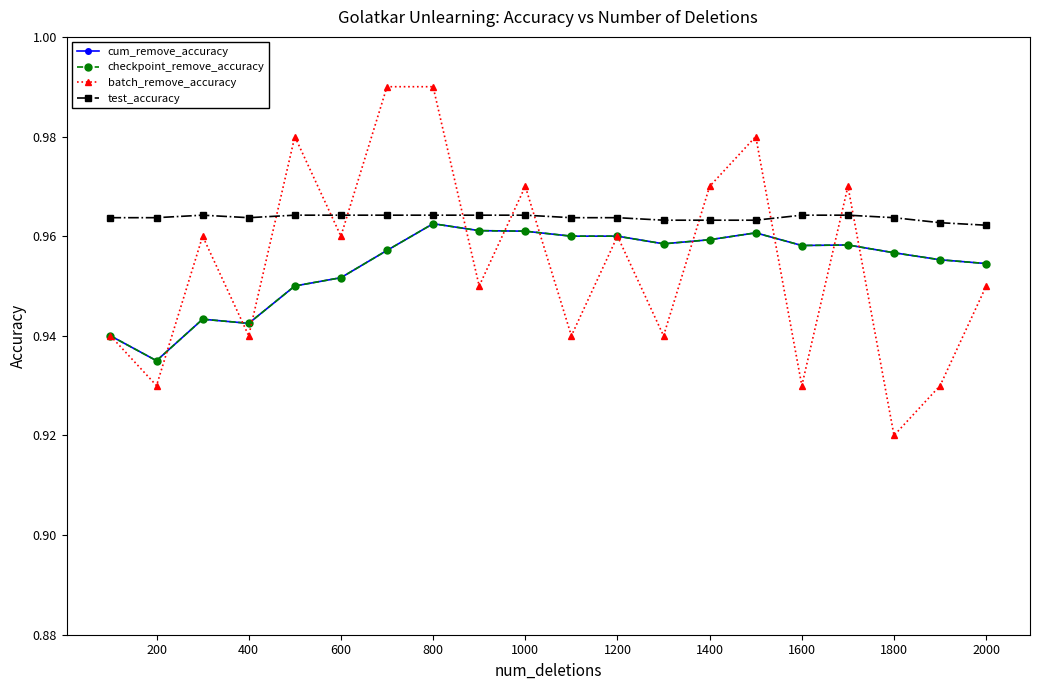

Is this an area chart (filled region under the line)?

No